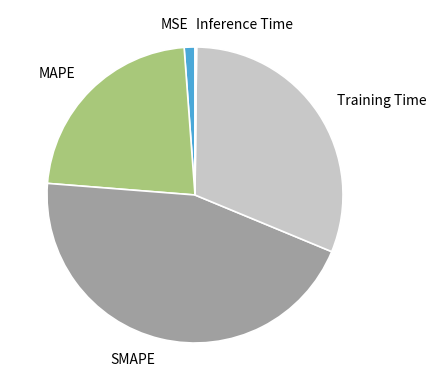

What is the largest slice in the pie chart?

SMAPE